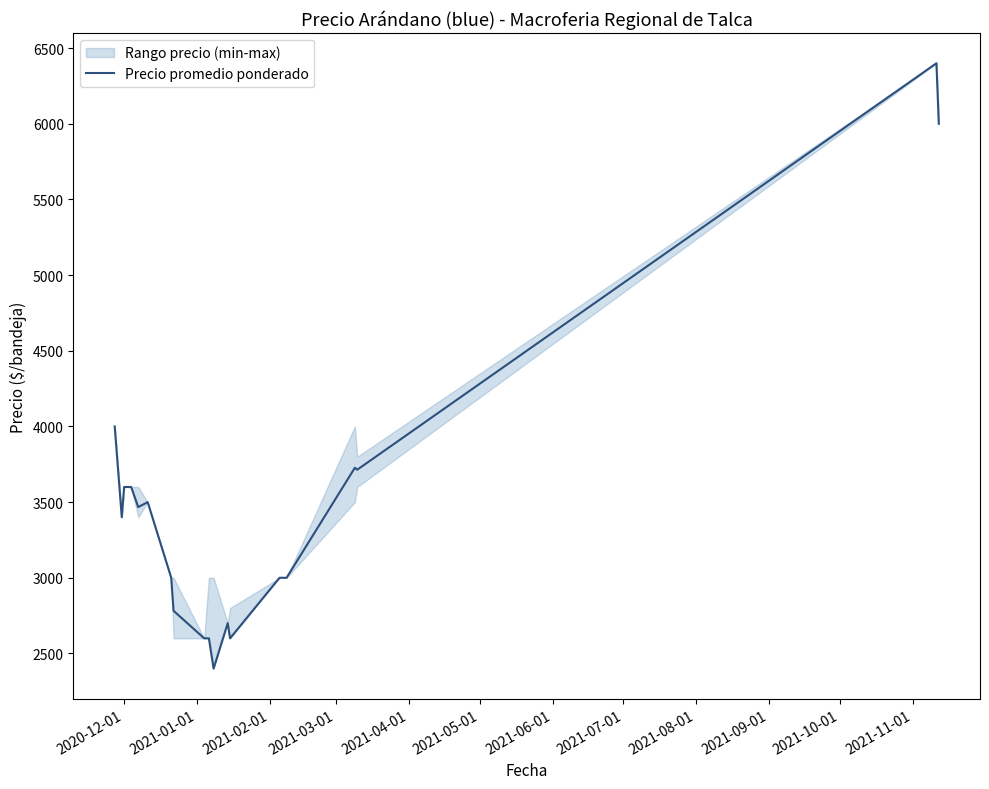

What is the highest value of the Precio promedio ponderado series?

6400